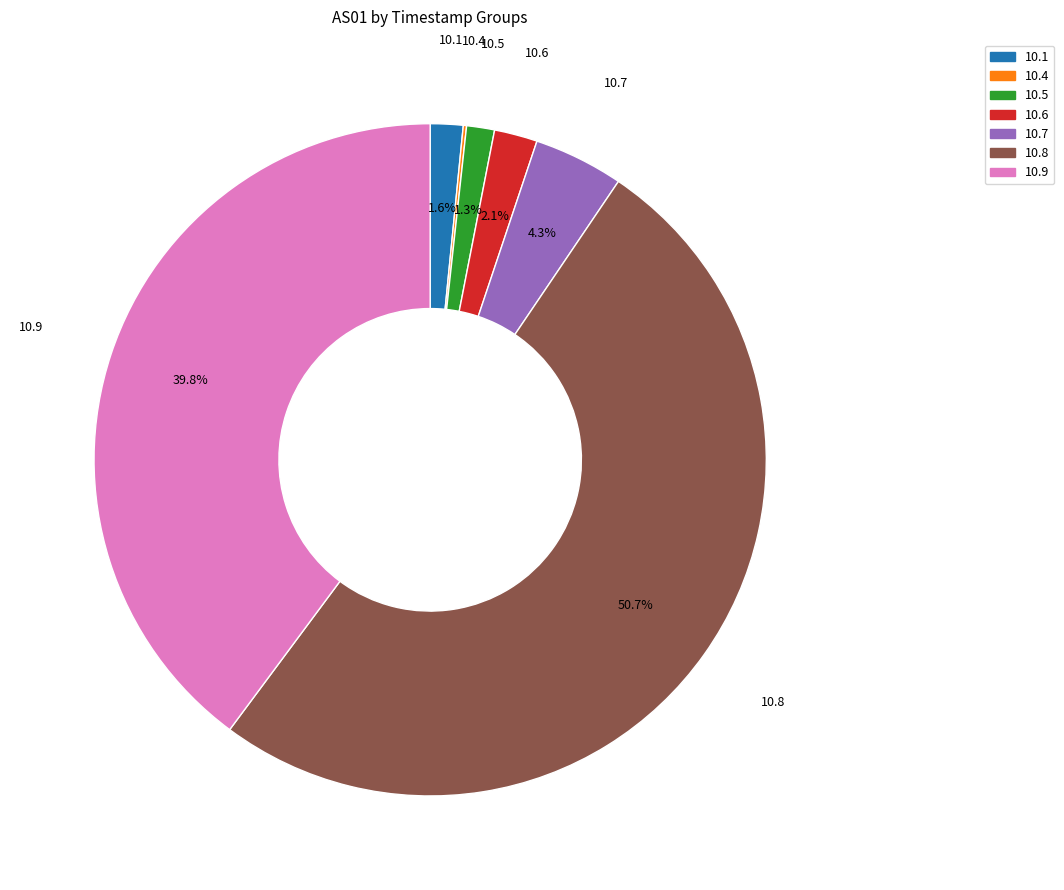

Does 10.7 represent more than half of the total?

No